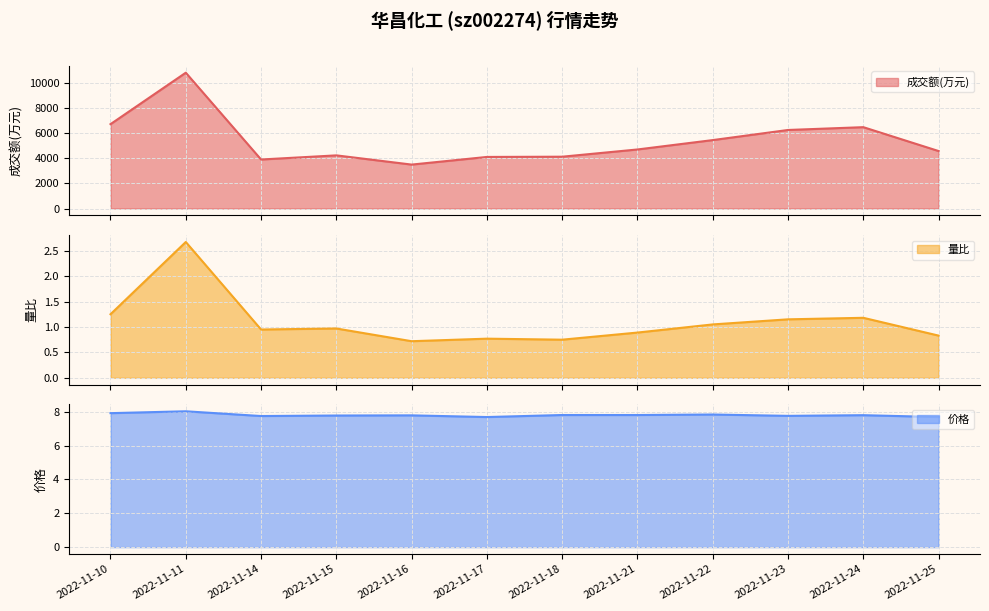

True or false: 价格 and 成交额(万元) intersect in this chart.

False